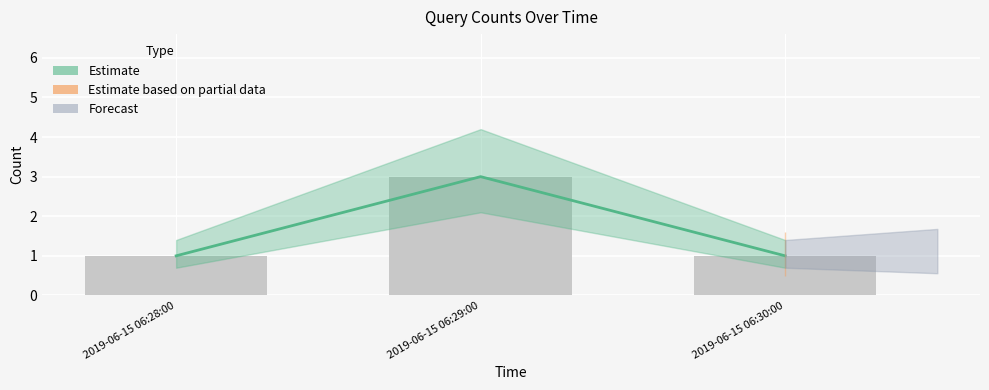

What is the smallest value displayed?

1